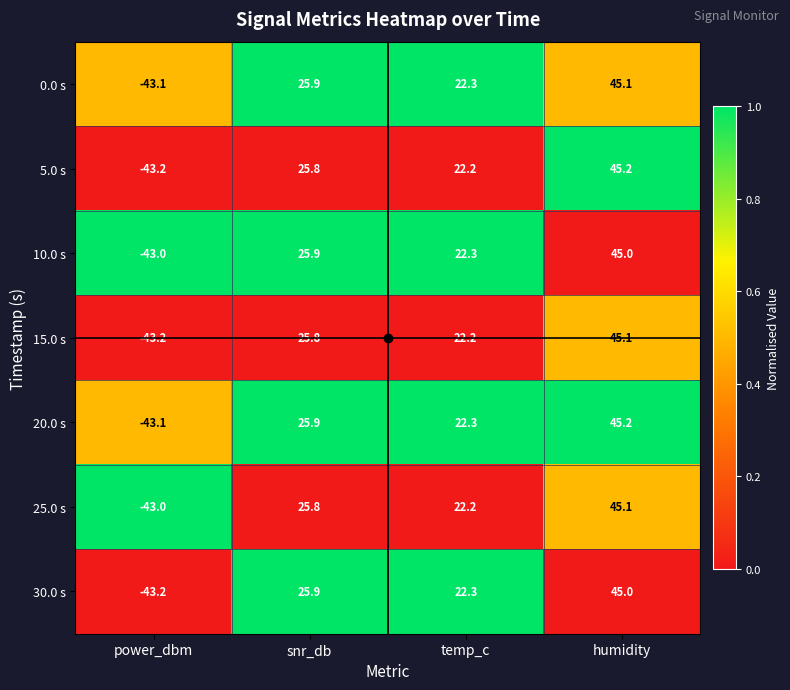

What is the difference between the maximum and second lowest values in the 30.0 s series?

22.7